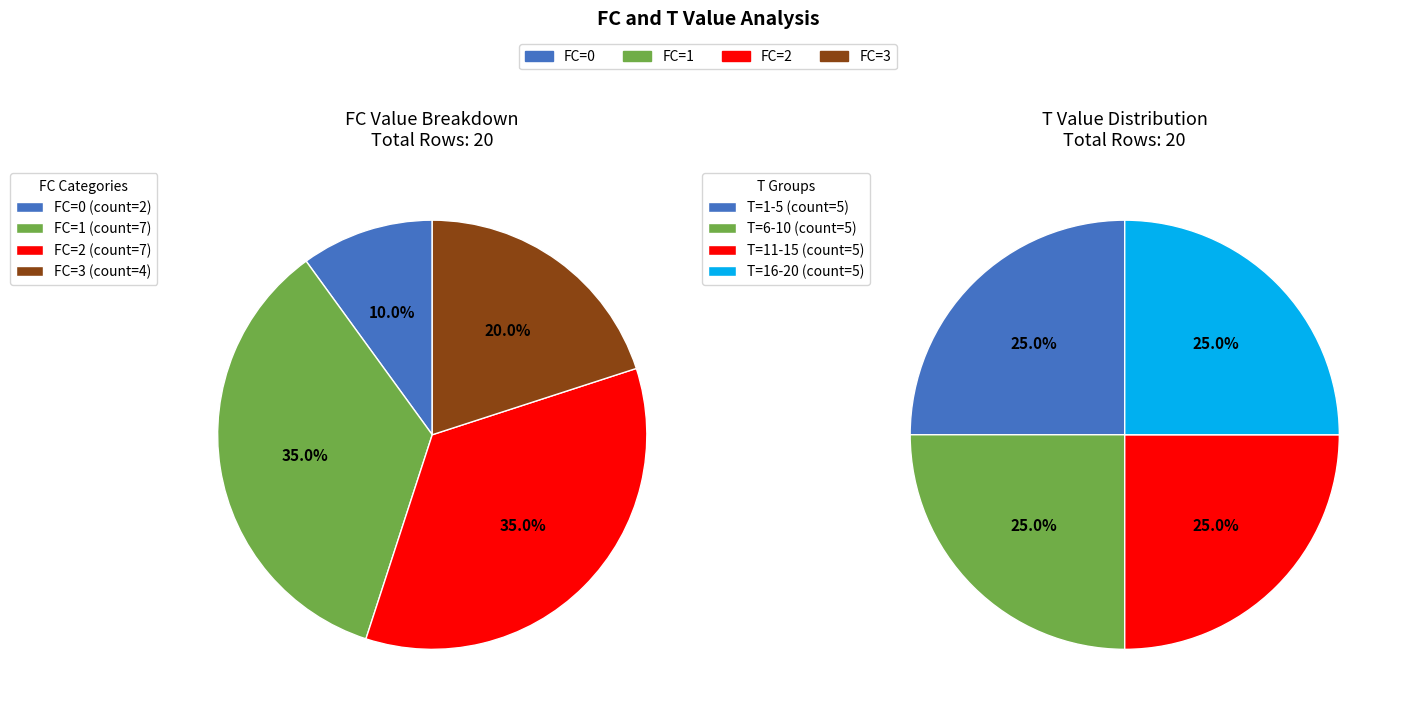

To the nearest percent, what is the combined percentage of FC=1 and FC=3?

55%